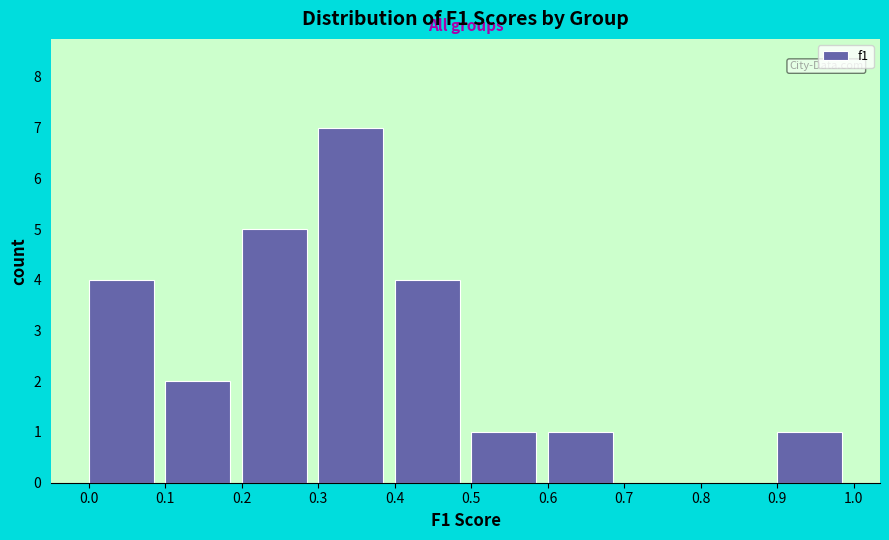

Reading left to right, list every bar in this chart as the range it spans on the x-axis followed by its height. The values are not printed on the chart, so give them approximately, as read against the axis.

0.0 to 0.1: 4
0.1 to 0.2: 2
0.2 to 0.3: 5
0.3 to 0.4: 7
0.4 to 0.5: 4
0.5 to 0.6: 1
0.6 to 0.7: 1
0.7 to 0.8: 0
0.8 to 0.9: 0
0.9 to 1.0: 1